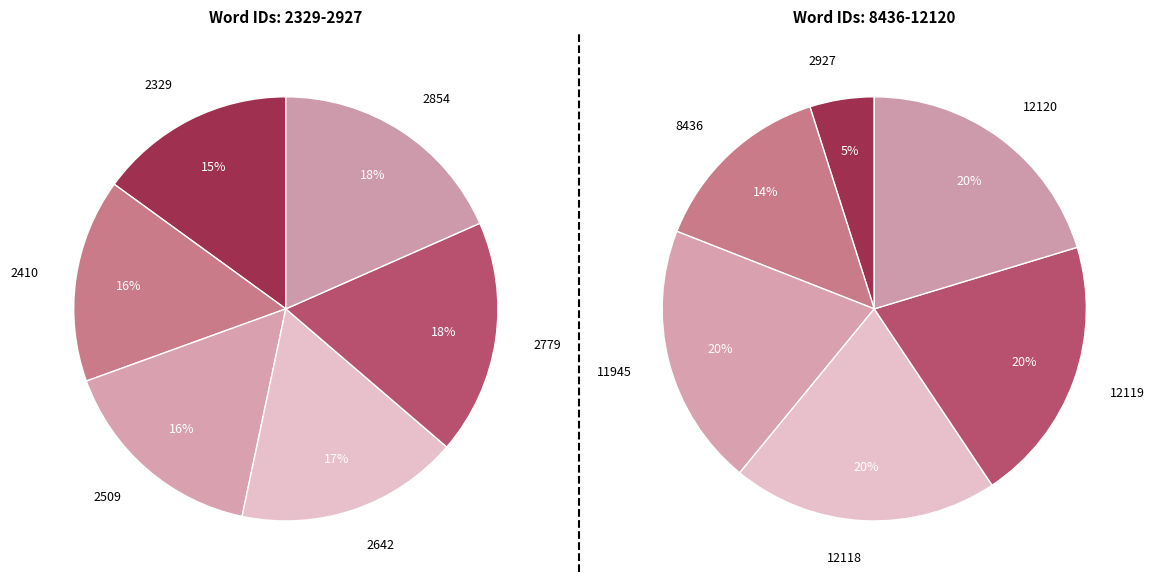

Count the number of slices in the pie.

12